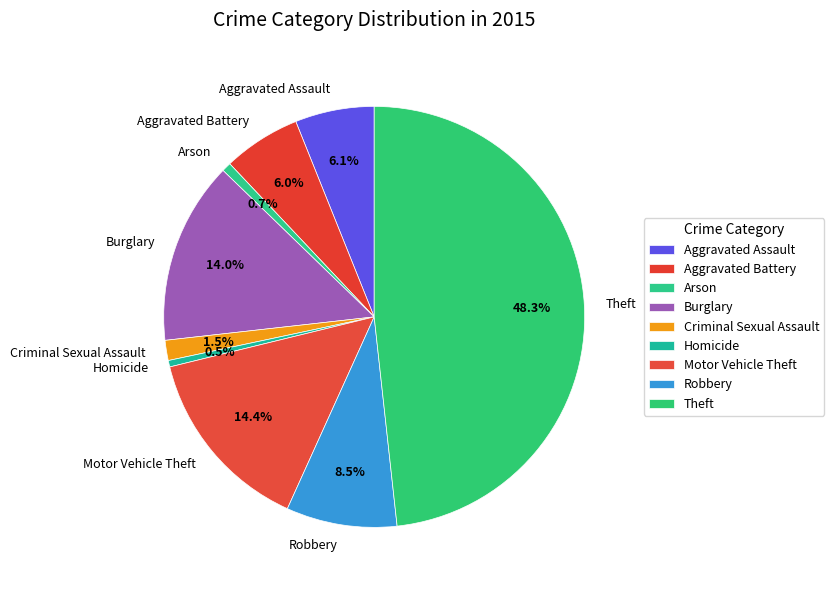

Does Theft account for over 50% of the chart?

No